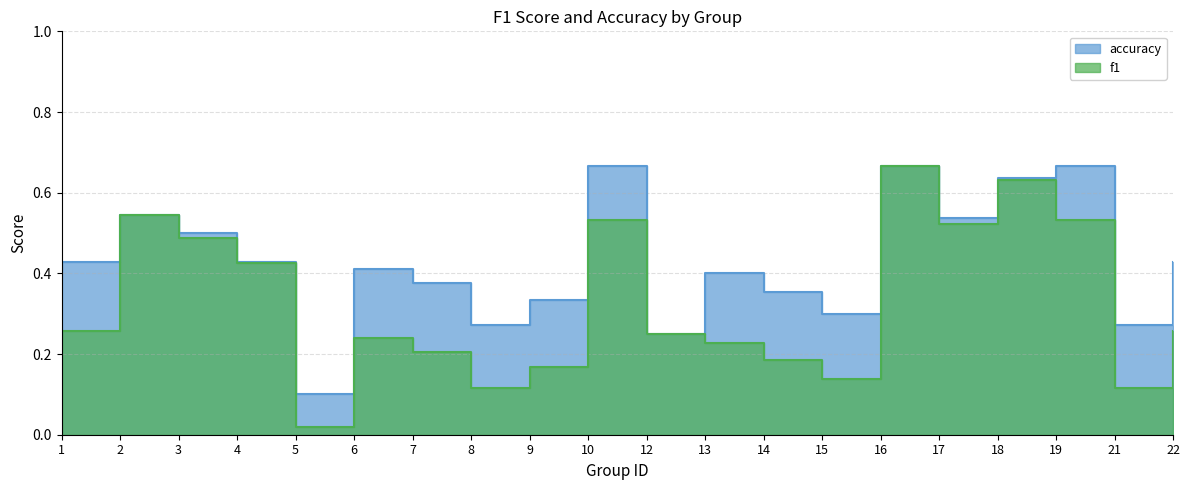

Rank the categories by accuracy value from lowest to highest.

5, 12, 8, 21, 15, 9, 14, 7, 13, 6, 1, 4, 22, 3, 17, 2, 18, 10, 16, 19